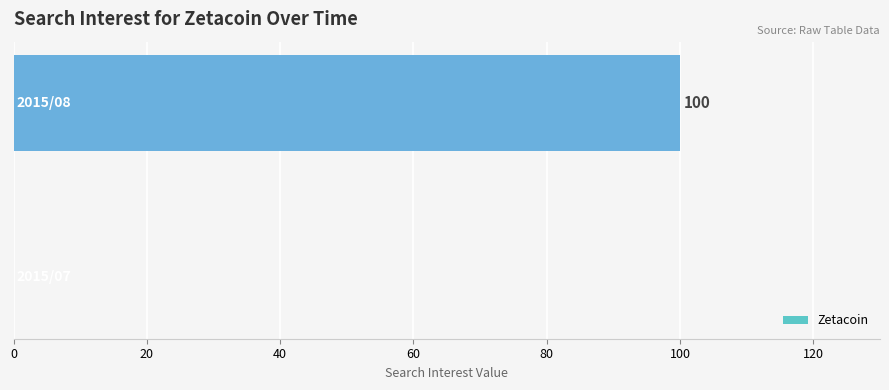

What is the sum of all values?

100